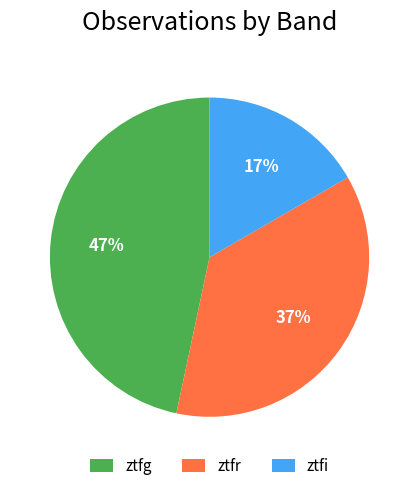

Which category has the smallest portion of the pie?

ztfi